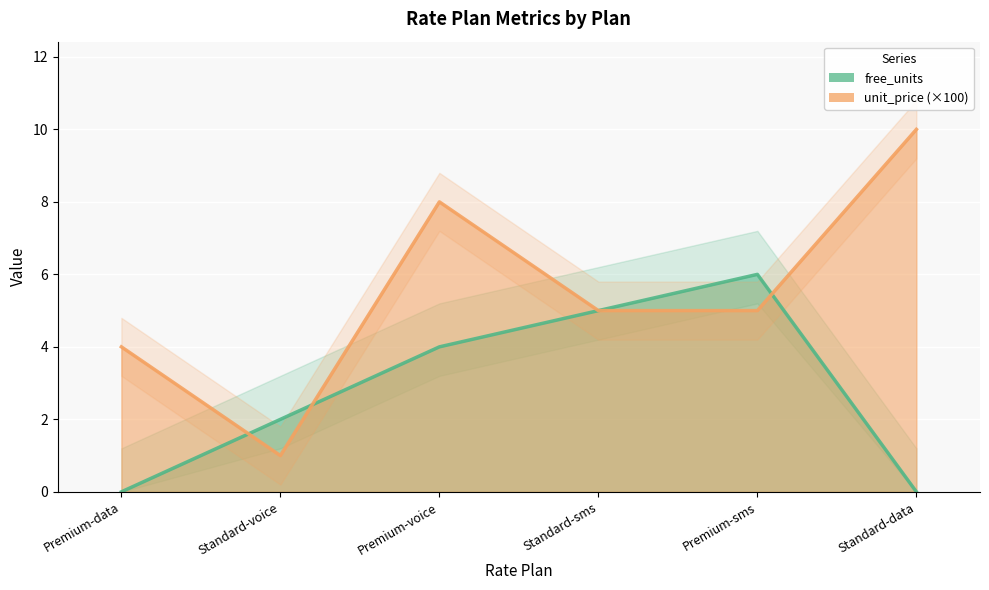

At how many categories does at least one series exceed 0?

6